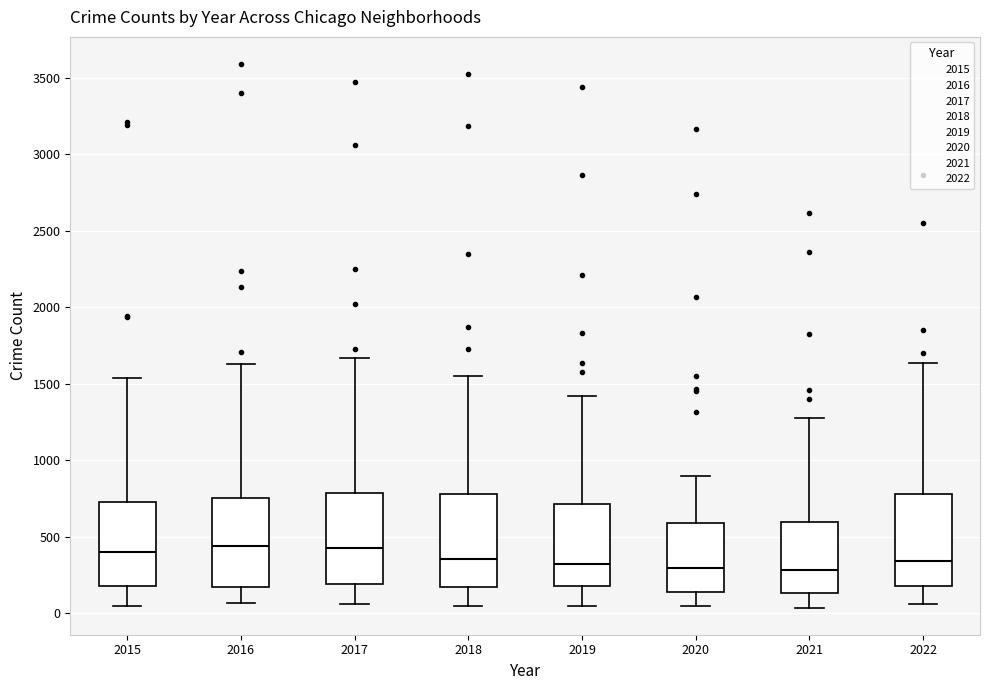

Reading left to right, read every box against the y-axis: the position of its median line, the range the box covers, and the ends of its whiskers. The values are not printed on the chart, so give them approximately, as read against the axis.

2015: median 400, box 200 to 750, whiskers 50 to 1550
2016: median 450, box 150 to 750, whiskers 50 to 1650
2017: median 450, box 200 to 800, whiskers 50 to 1650
2018: median 350, box 200 to 800, whiskers 50 to 1550
2019: median 300, box 200 to 700, whiskers 50 to 1400
2020: median 300, box 150 to 600, whiskers 50 to 900
2021: median 300, box 150 to 600, whiskers 50 to 1300
2022: median 350, box 200 to 800, whiskers 50 to 1650